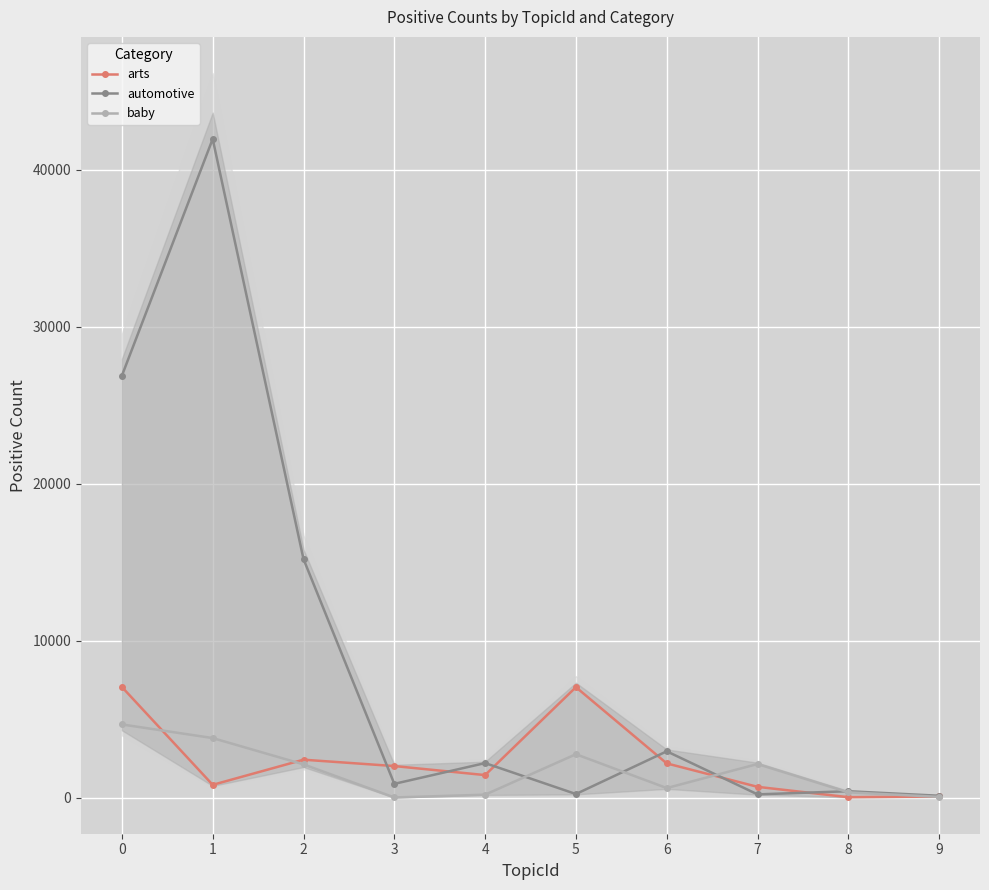

Between which two adjacent categories do automotive and arts first intersect?

2 and 3